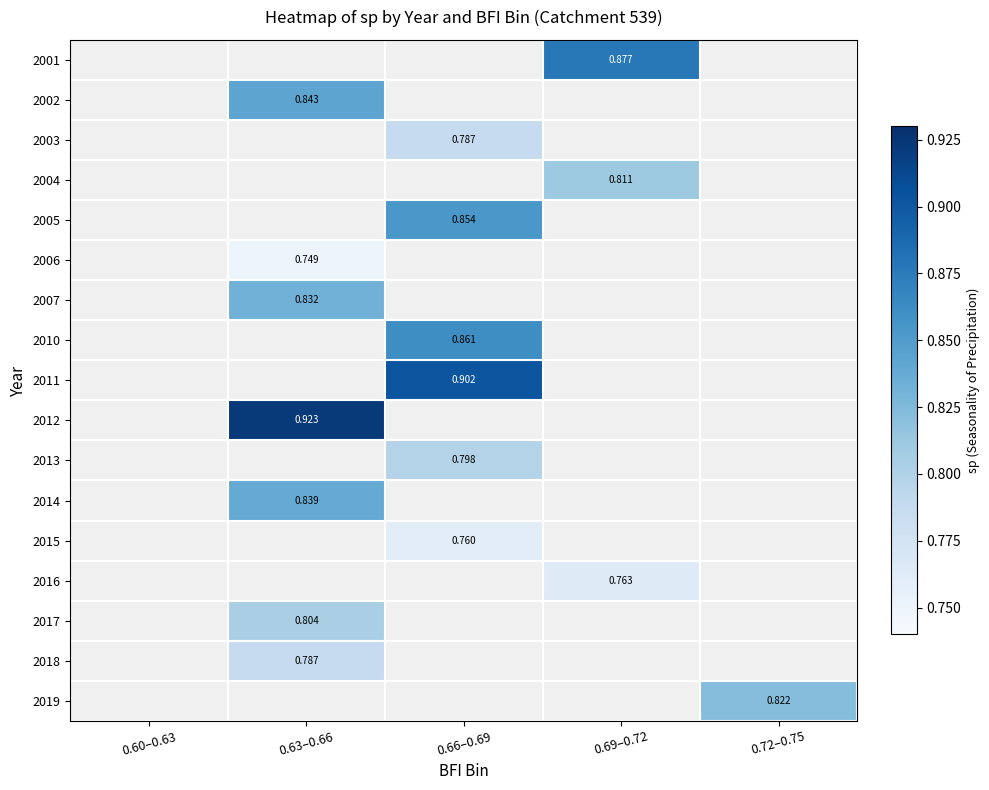

What is the smallest value displayed?

0.7